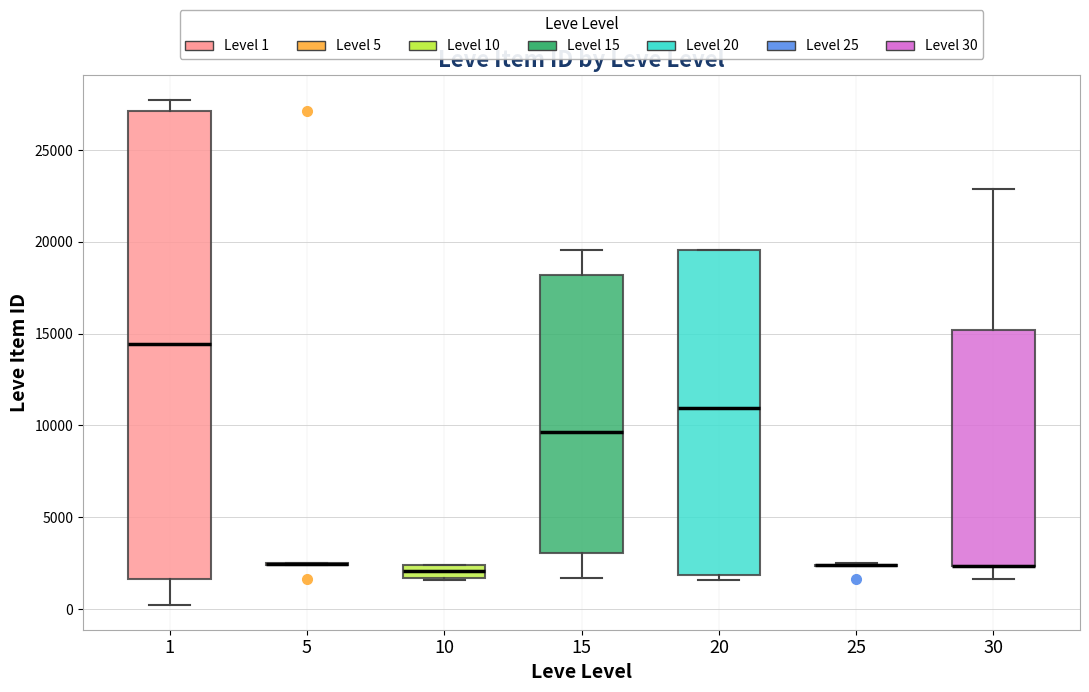

Comparing the boxes themselves (not the whiskers), which one is the tallest?

1